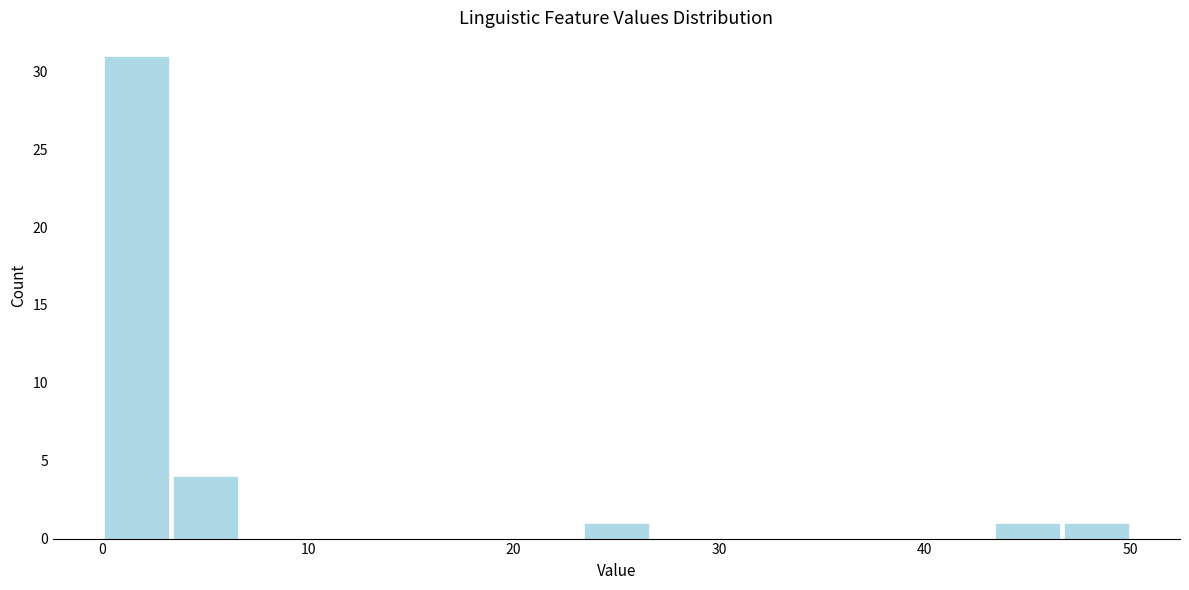

Around what value on the x-axis is the tallest bar? Give the approximate position of its centre, as read against the axis.

2